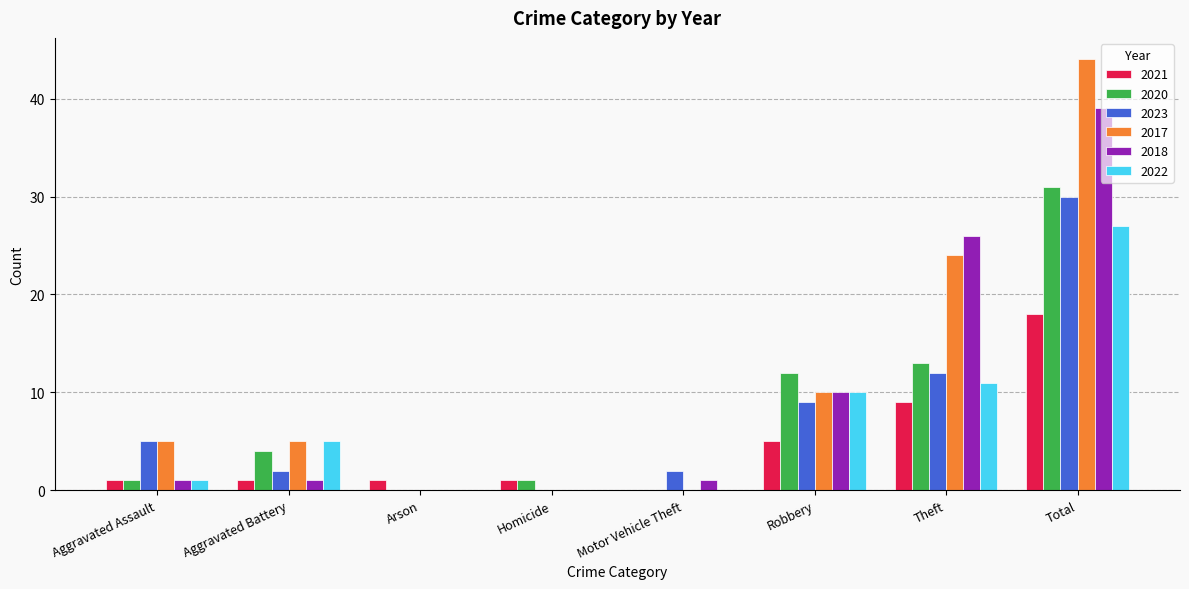

What is the sum of all 2018 values?

78